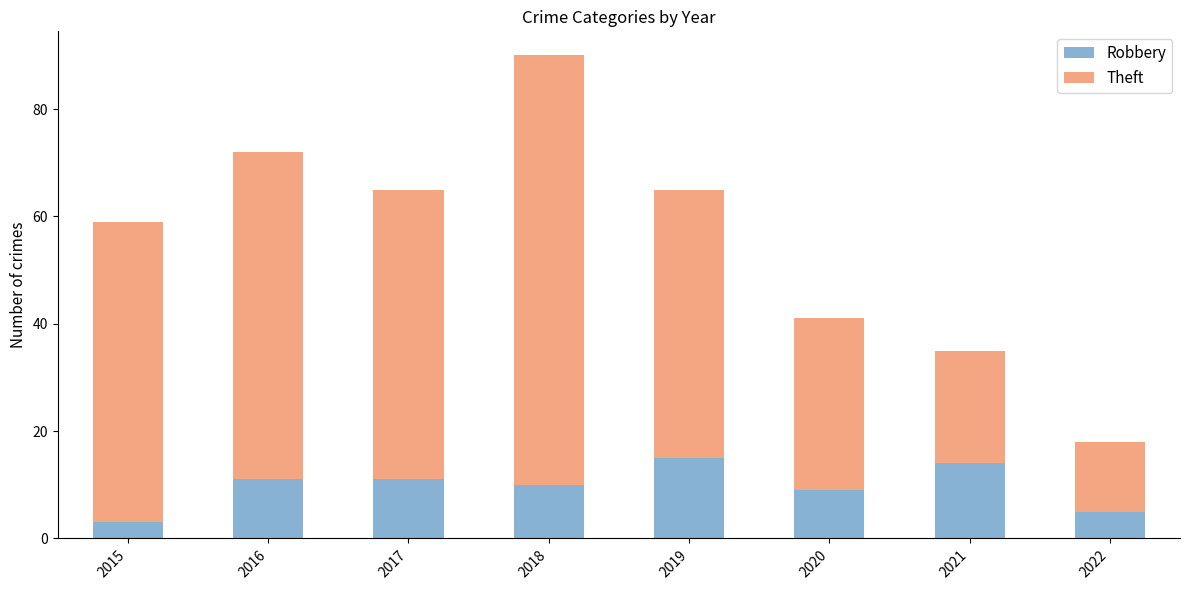

The Robbery series shows 5 at 2022. True or false?

True